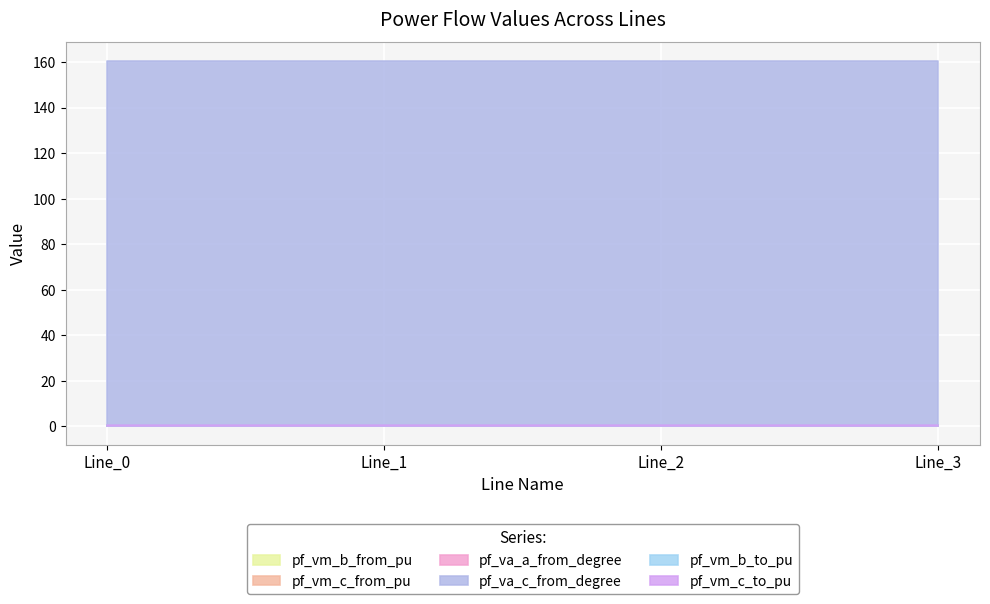

What is the minimum value for pf_vm_c_from_pu?

0.4